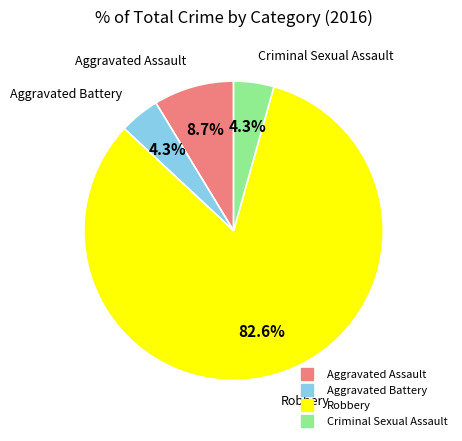

Which category has the biggest portion of the pie?

Robbery